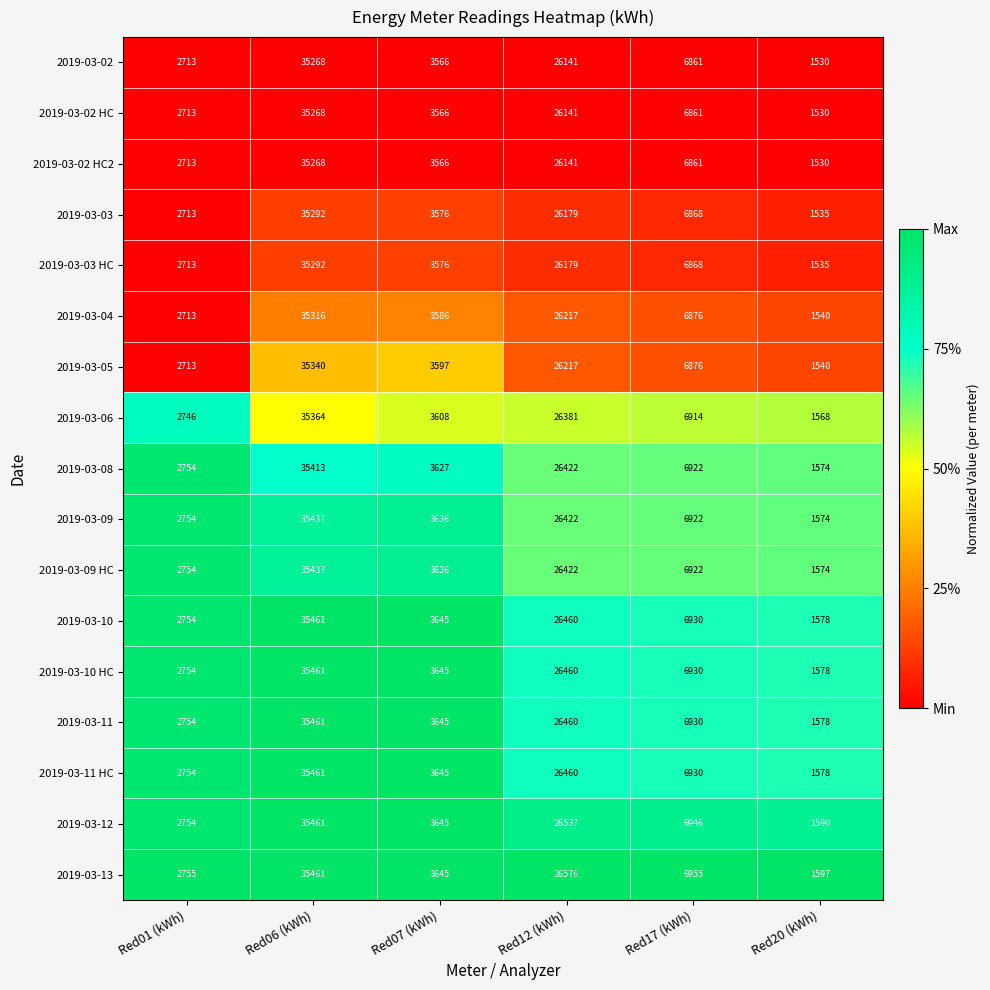

Count the number of categories in the chart.

6